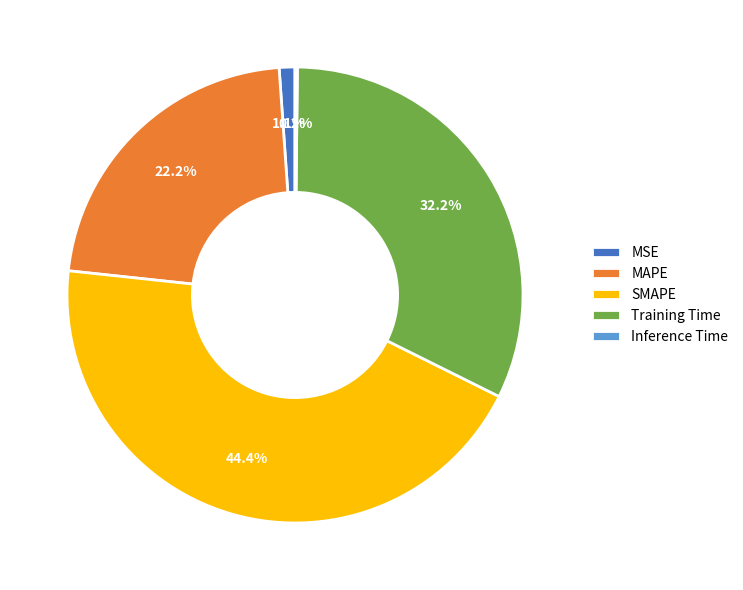

What is the largest slice in the pie chart?

SMAPE